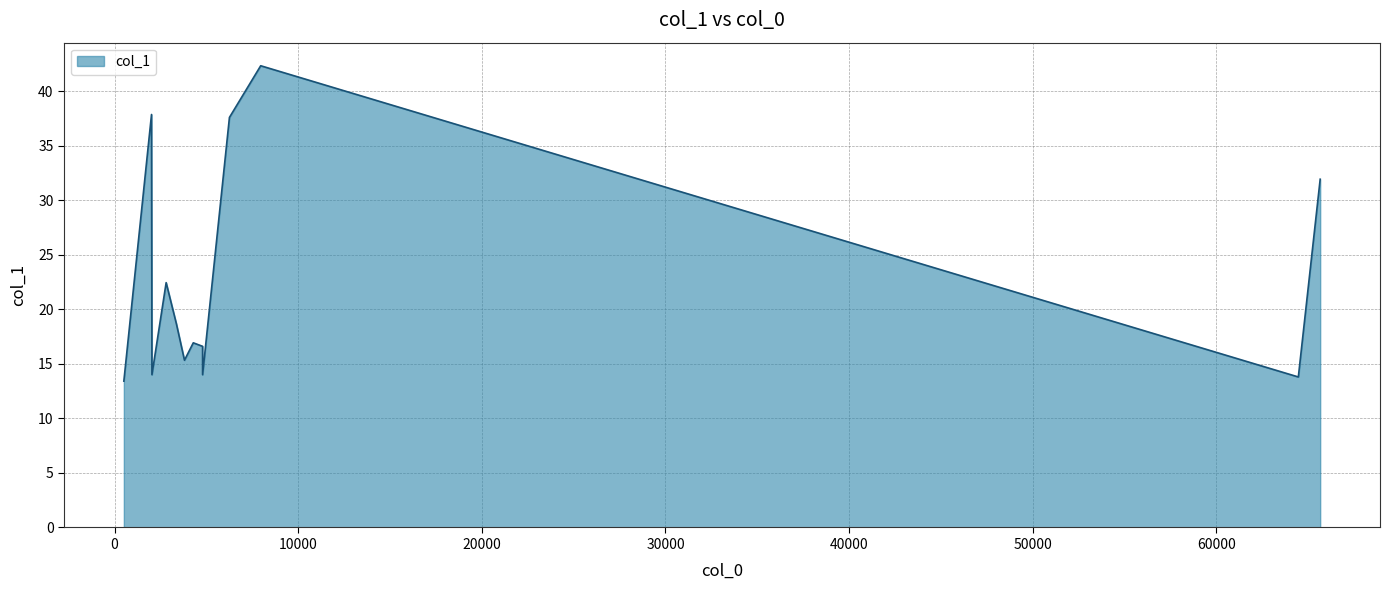

The value at 60000 is 24.3. True or false?

False